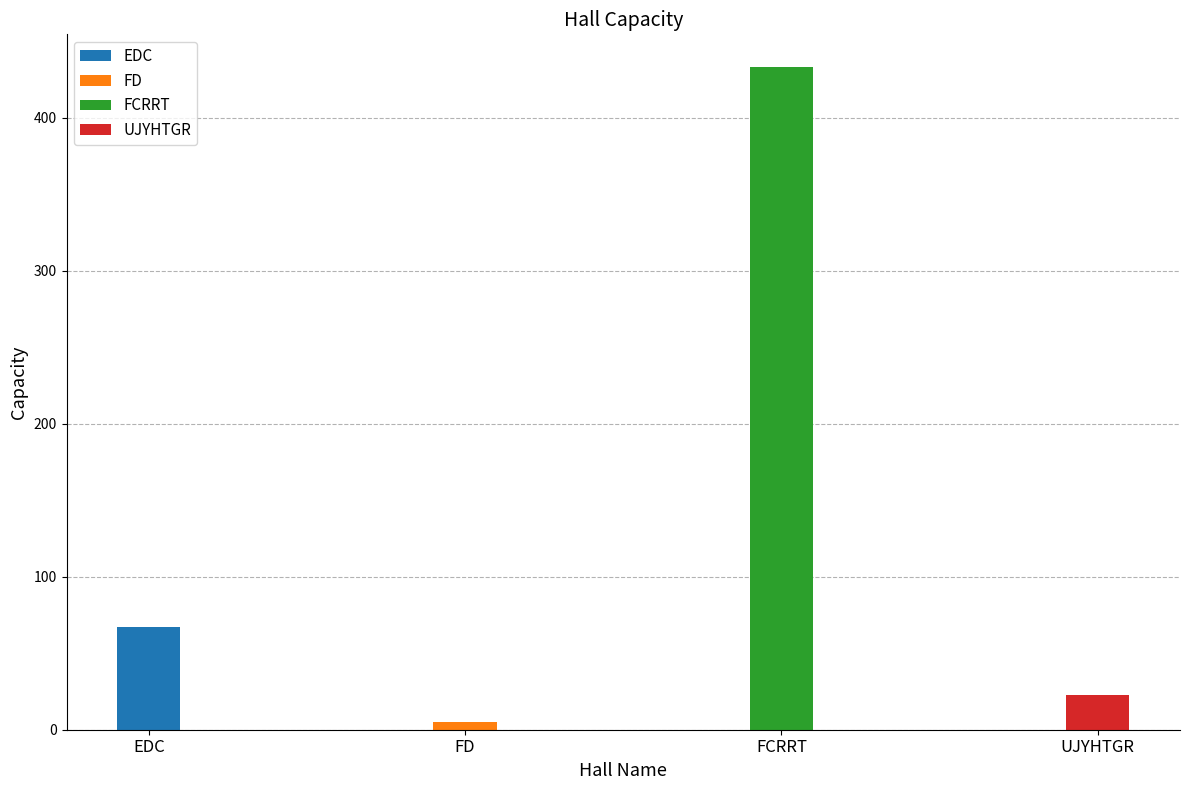

Reading right to left, list all the values displayed in this chart.

UJYHTGR=23	FCRRT=433	FD=5	EDC=67